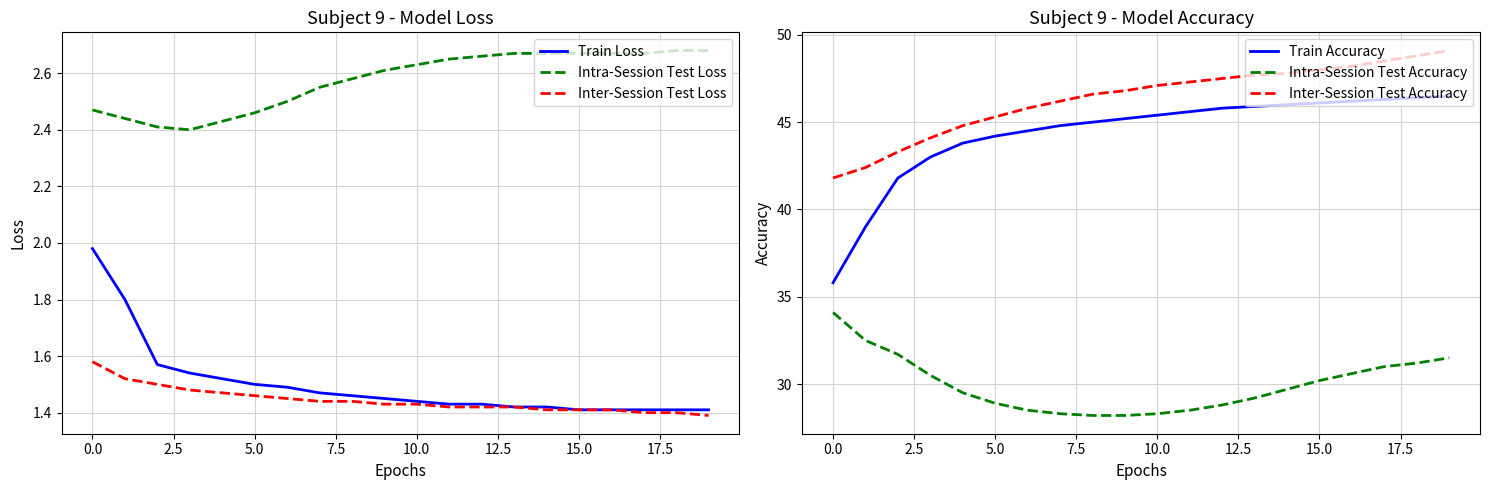

What is the value of the Inter-Session Test Loss point at the 19th from the left?

1.4